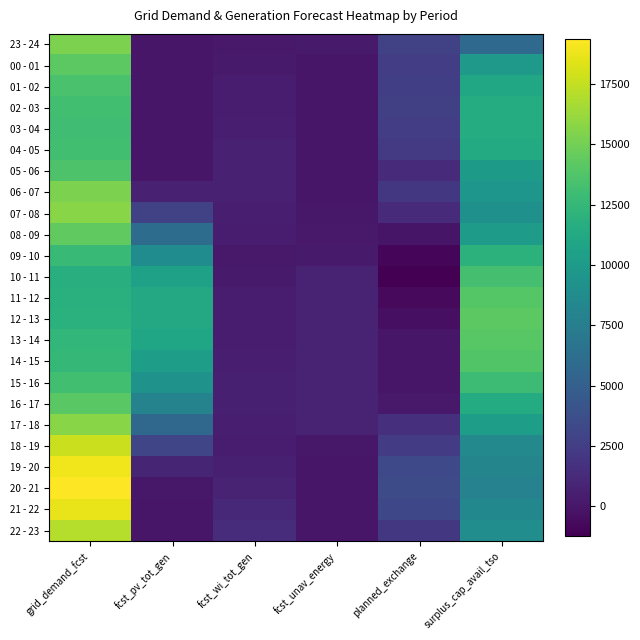

At which category is the sum across all series the highest?

grid_demand_fcst